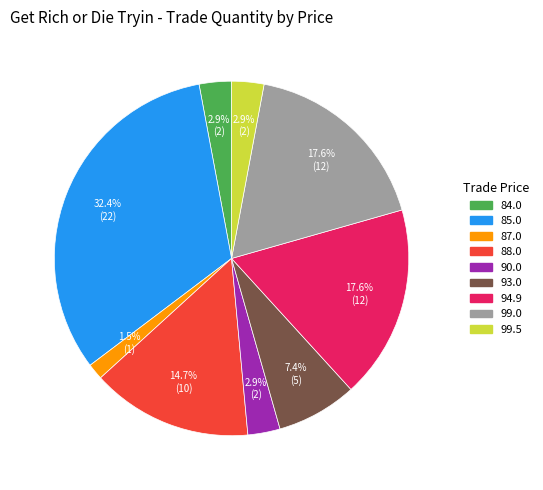

Is there any slice that represents more than half of the pie?

No